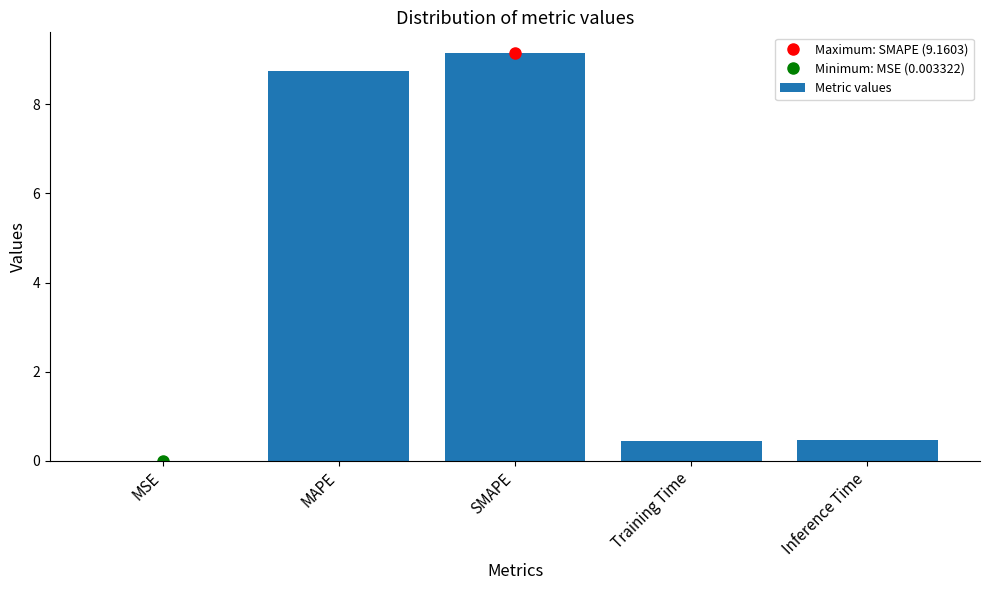

The chart shows a value of 0.5 at Inference Time. True or false?

True